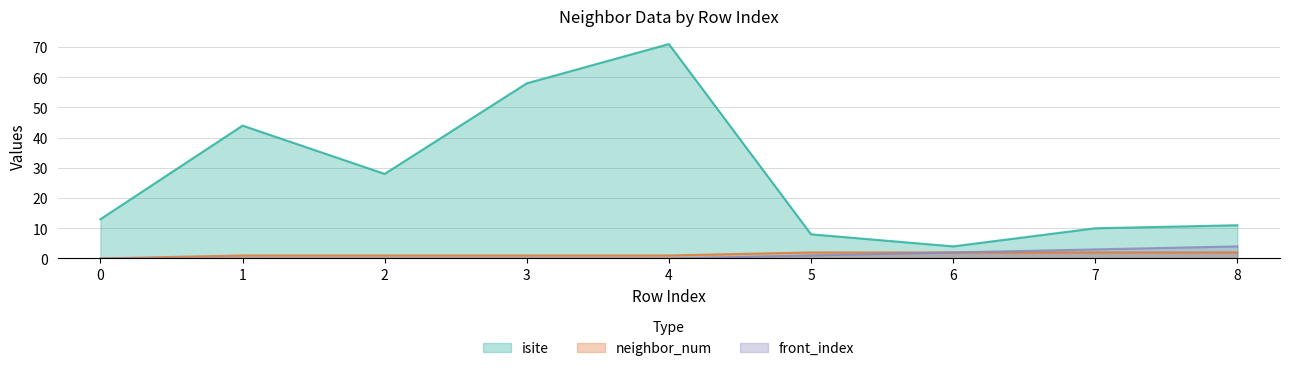

How many categories are shown in the chart?

9